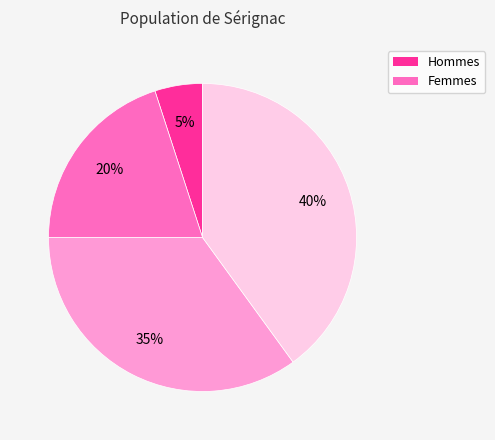

To the nearest percent, what is the average slice percentage?

25%